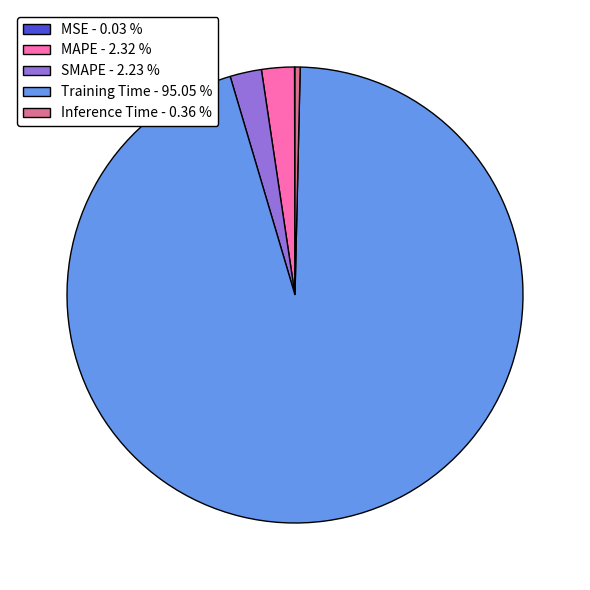

Does MAPE - 2.32 % represent more than half of the total?

No